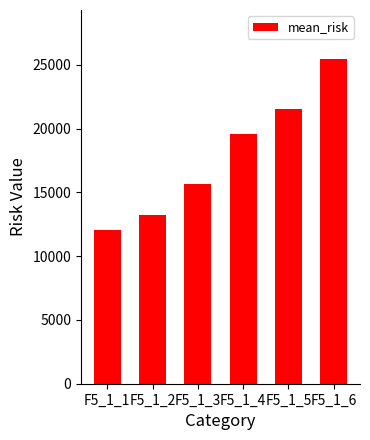

What is the smallest value displayed?

12022.1